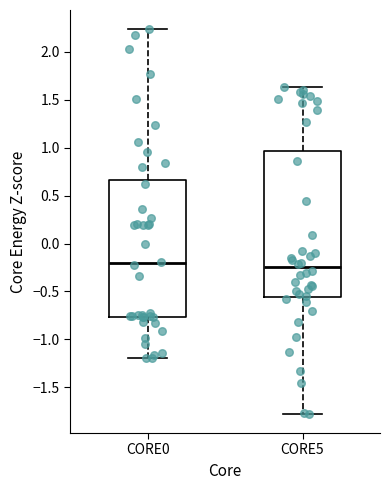

Reading left to right, read every box against the y-axis: the position of its median line, the range the box covers, and the ends of its whiskers. The values are not printed on the chart, so give them approximately, as read against the axis.

CORE0: median -0.20, box -0.75 to 0.65, whiskers -1.20 to 2.25
CORE5: median -0.25, box -0.55 to 0.95, whiskers -1.80 to 1.65